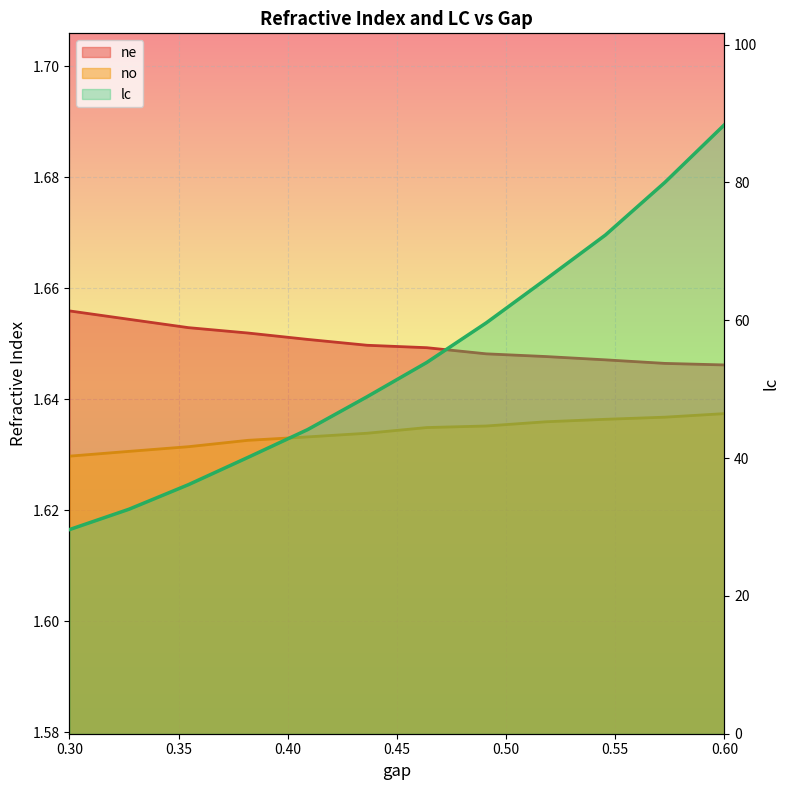

The value of no at 0.43636363636363634 is 1.6. True or false?

True